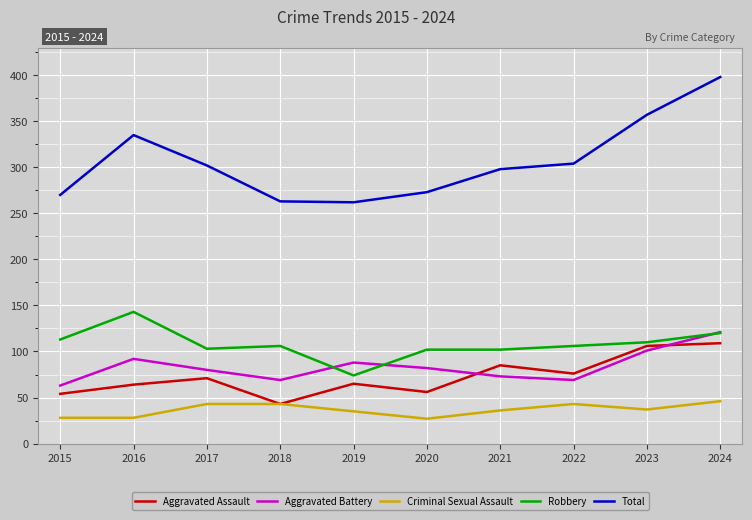

List the series in order of their peak value, highest first.

Total, Robbery, Aggravated Battery, Aggravated Assault, Criminal Sexual Assault